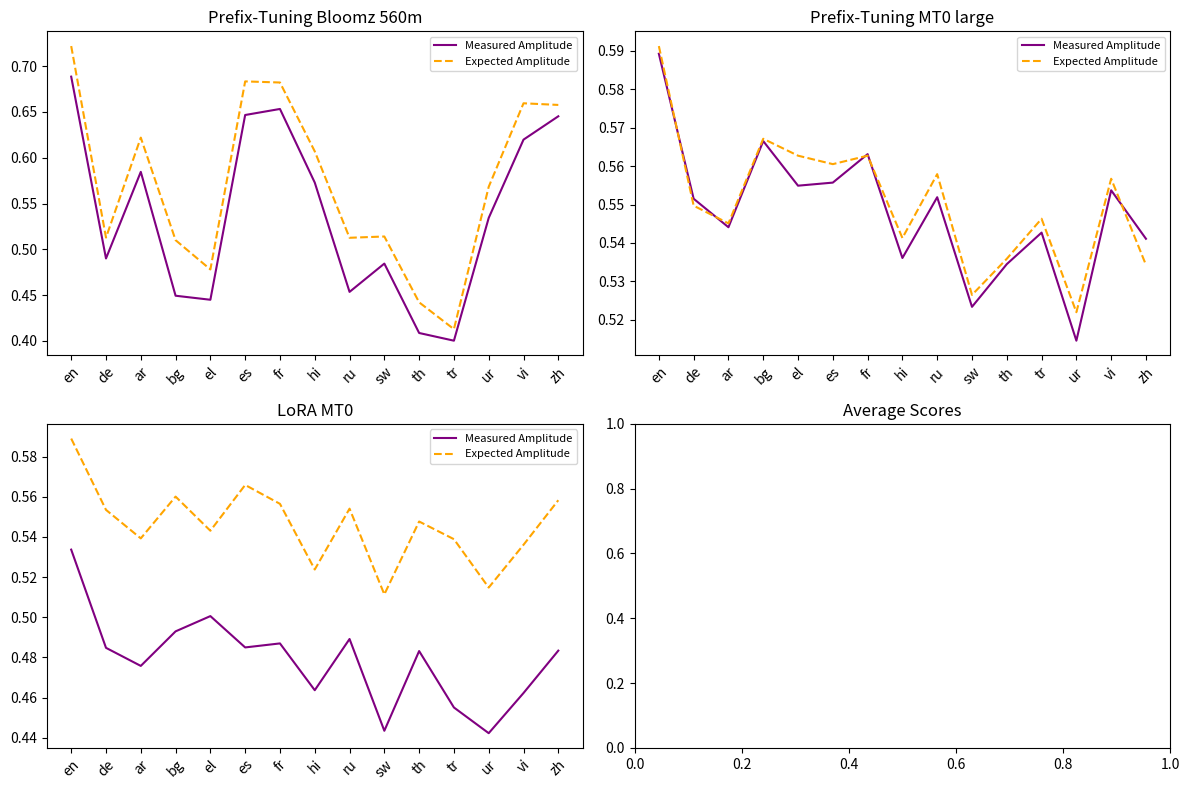

What is the label of the 8th point from the right?

hi